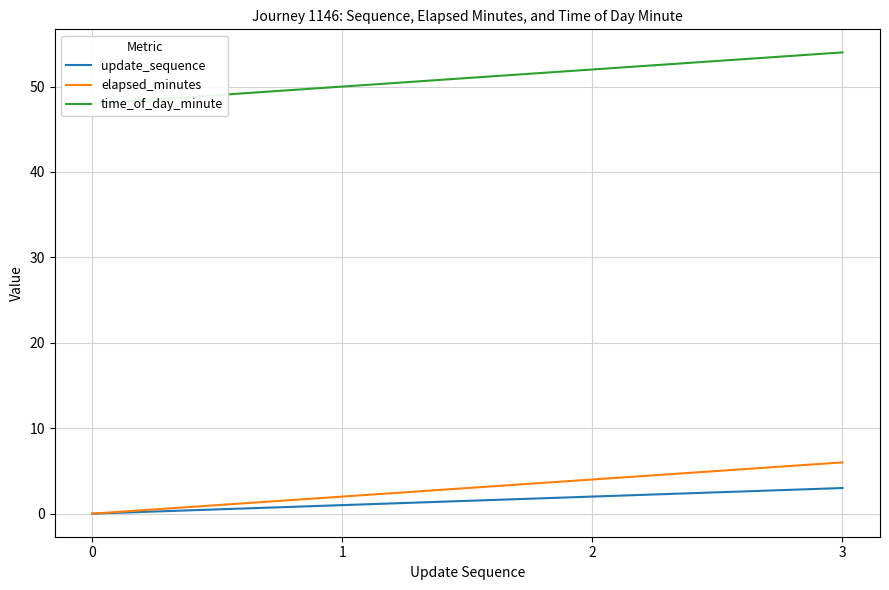

Which category has the highest value across all series?

3